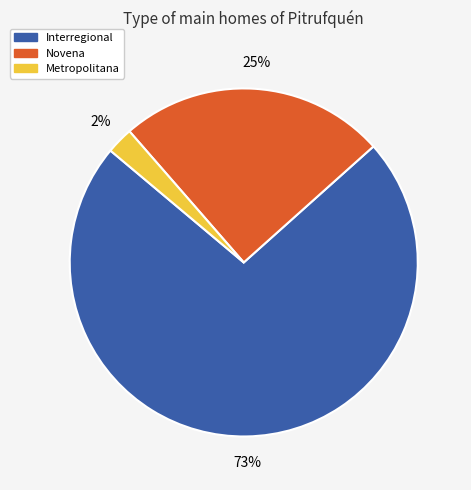

Between Metropolitana and Novena, which is larger?

Novena